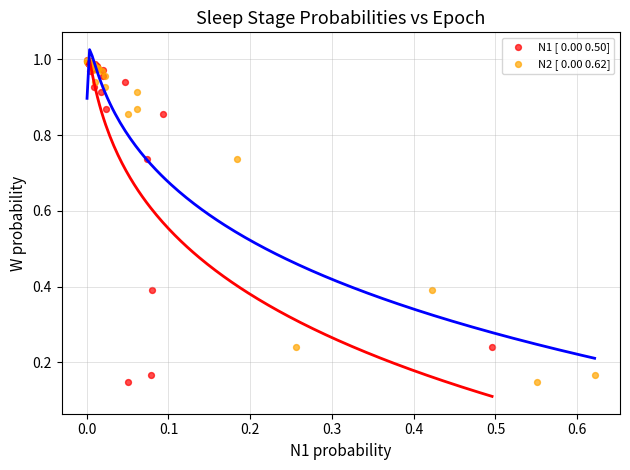

What are all the series names shown in the legend?

N1 [ 0.00 0.50], N2 [ 0.00 0.62]